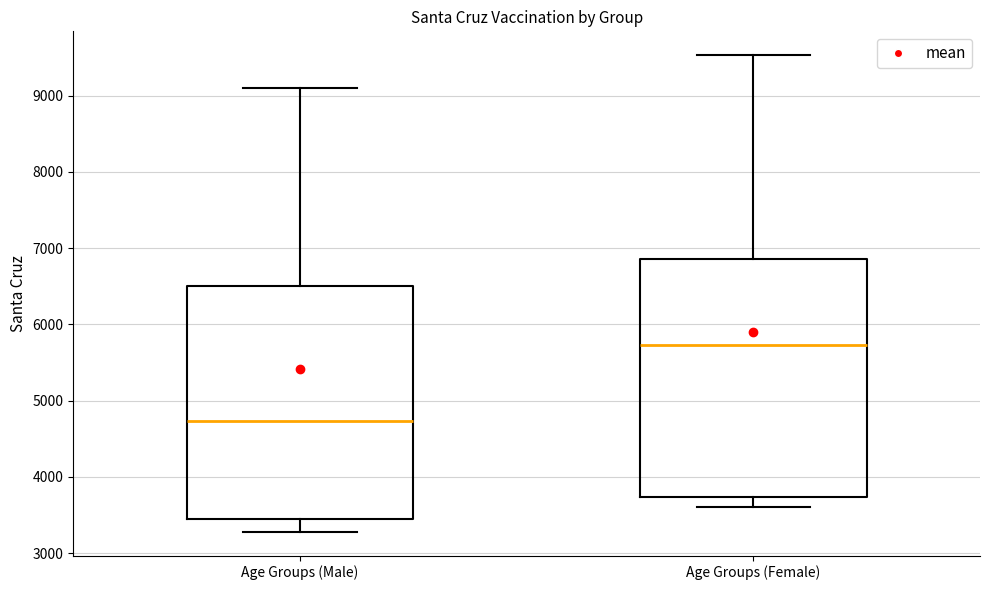

Which box has the lowest median line?

Age Groups (Male)